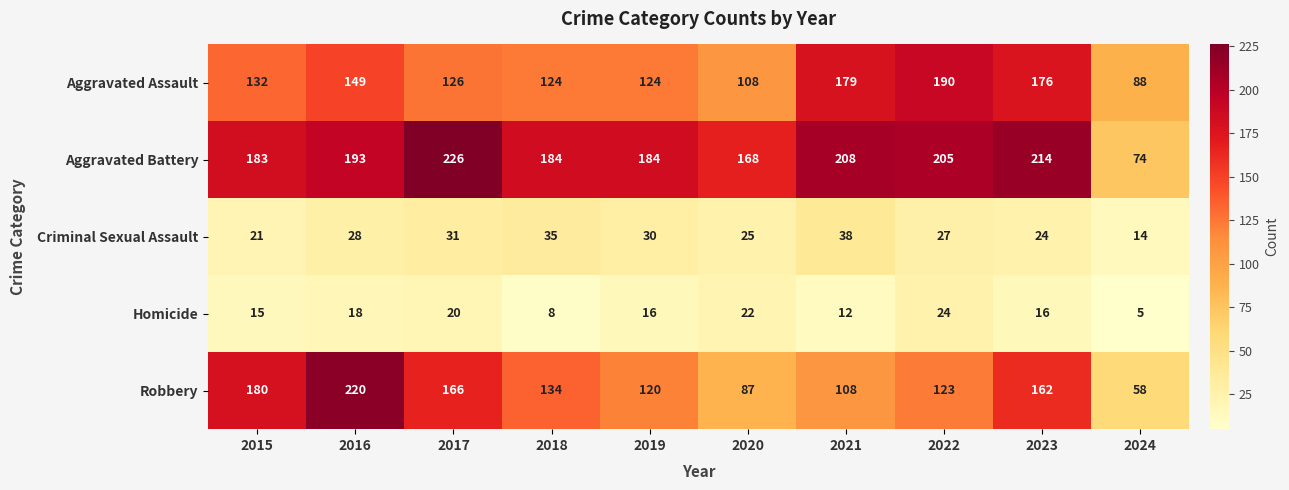

Which series has the largest range (max minus min)?

Robbery